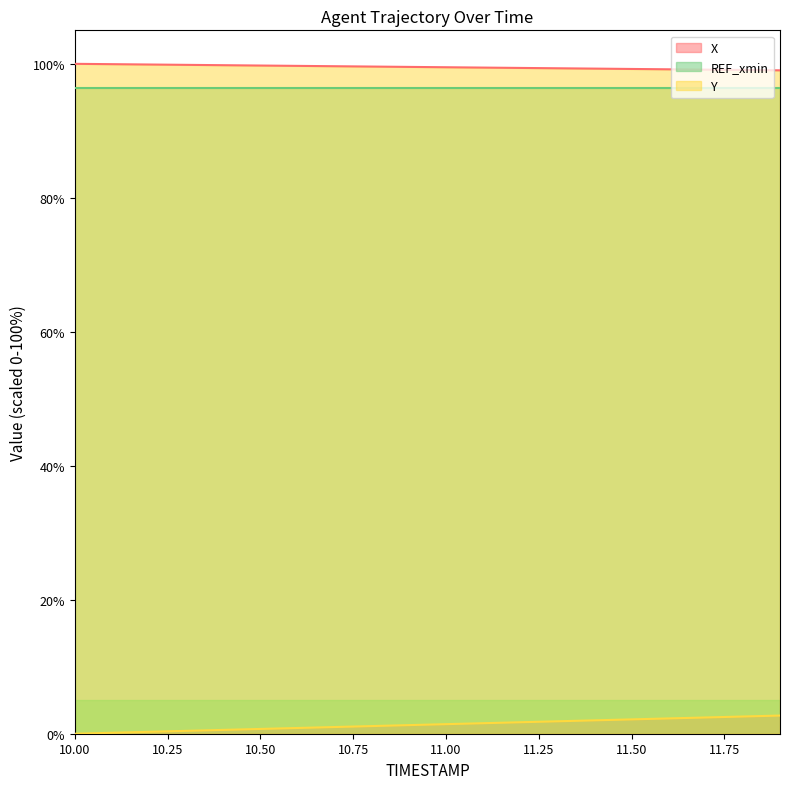

Which category has the lowest value across all series?

10.0